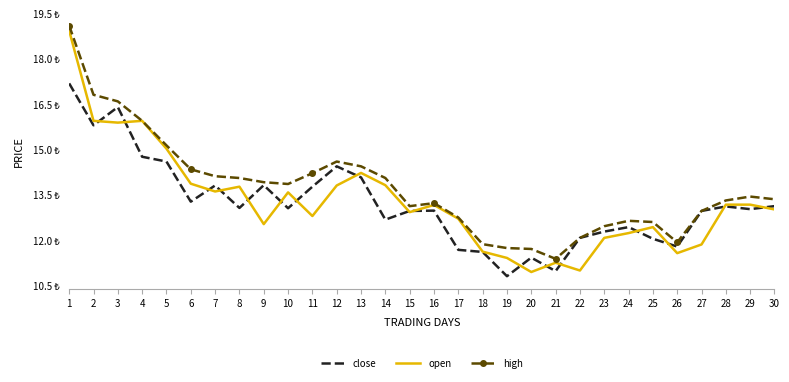

At which label is open closest to 14?

6